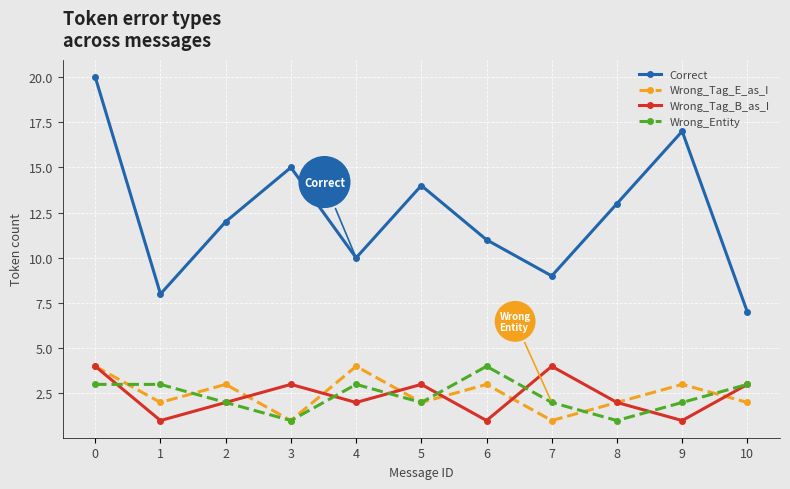

True or false: Correct and Wrong_Tag_E_as_I cross at least once.

False